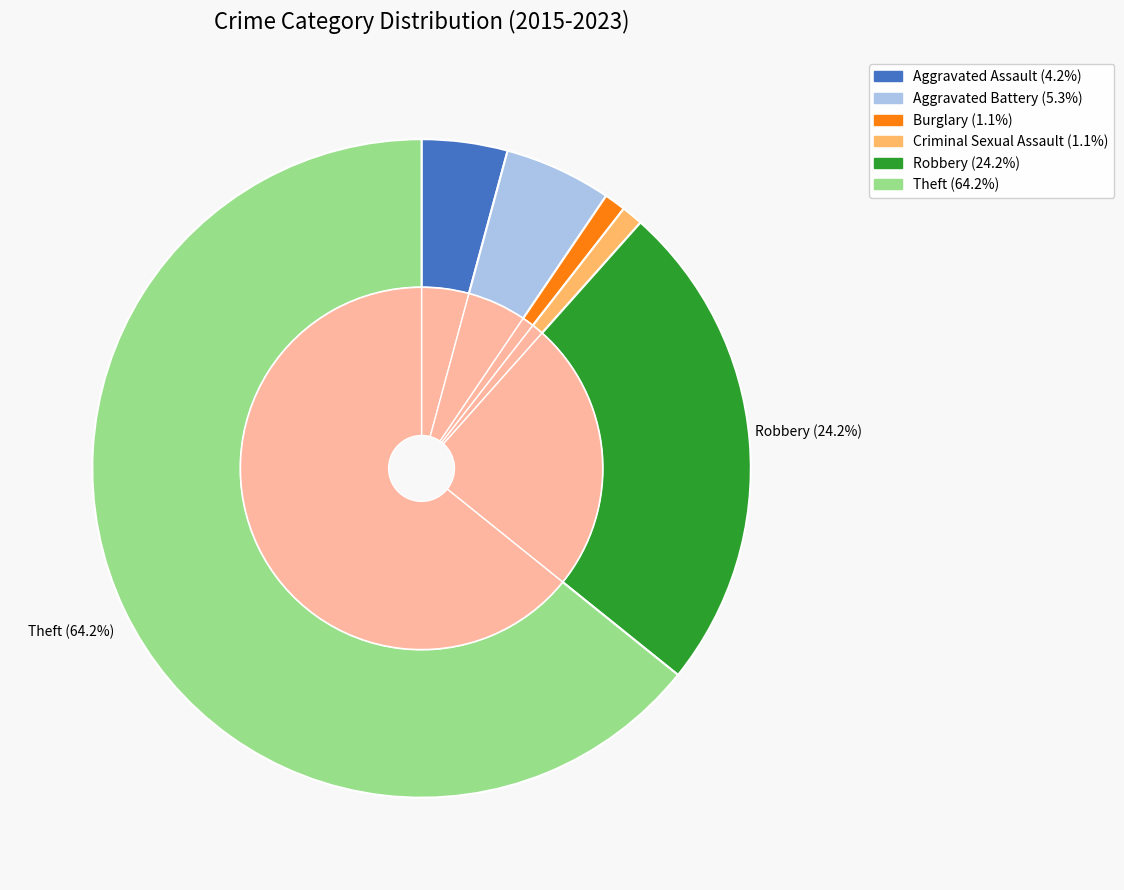

How many slices are in this pie chart?

6